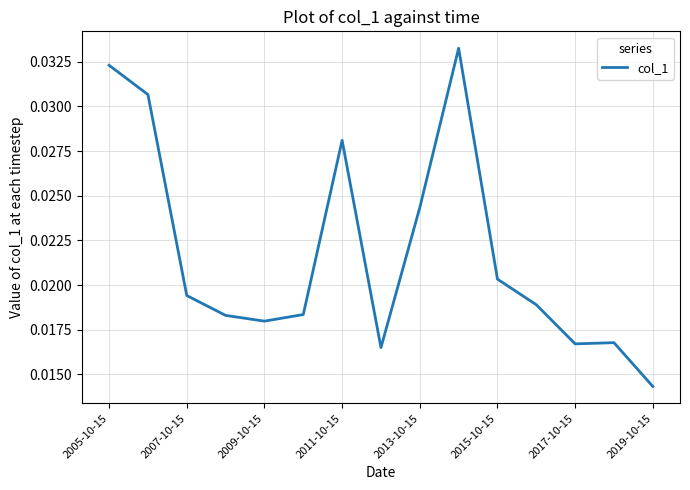

Does the chart display data point markers on the line(s)?

No